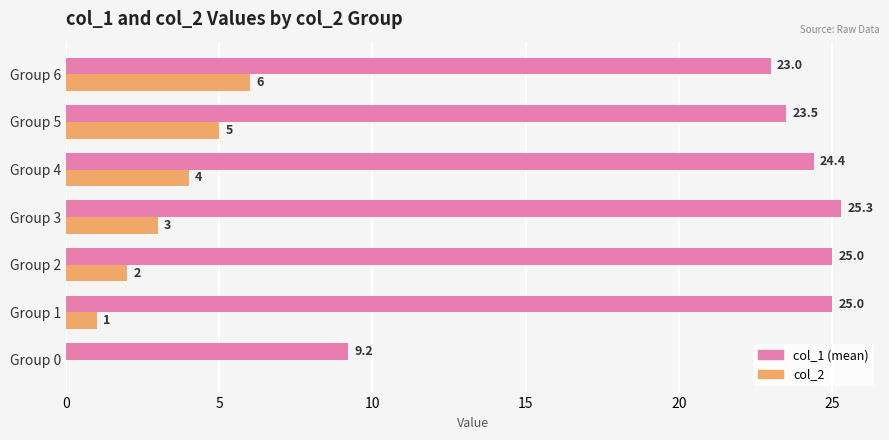

At which category is the sum across all series the highest?

Group 6